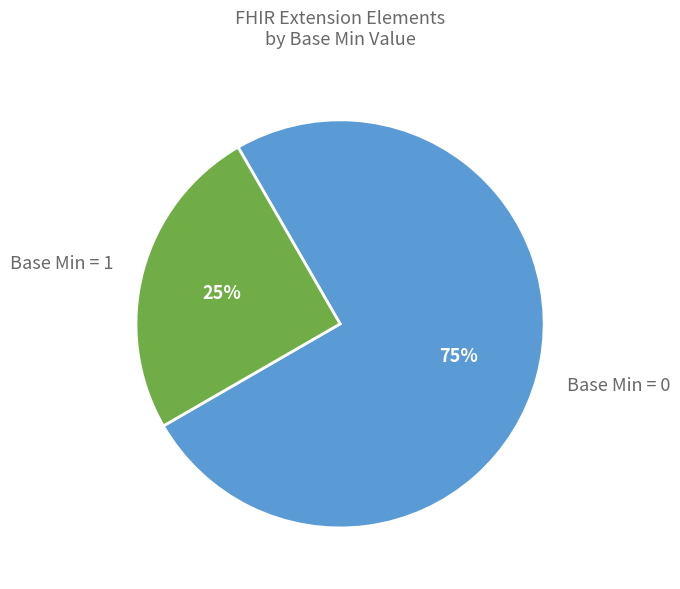

Is the sum of Base Min = 0 and Base Min = 1 greater than half?

Yes